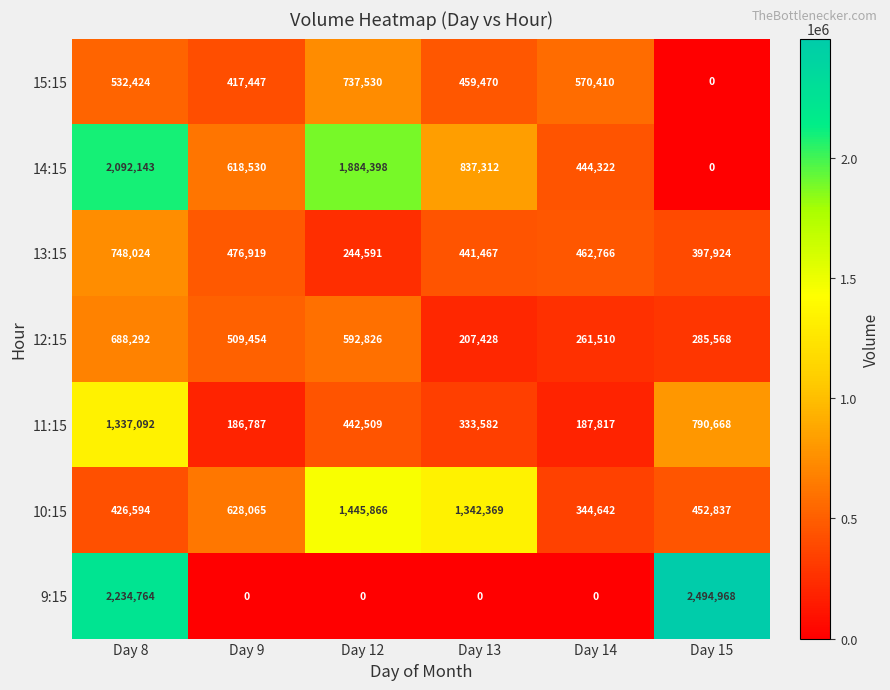

At which category is the sum across all series the highest?

Day 8